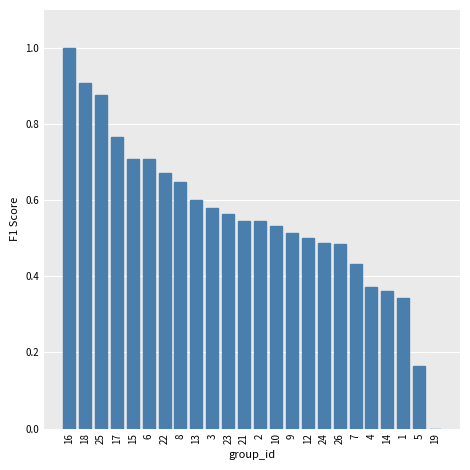

What is the change in value from 15 to 5?

-0.5